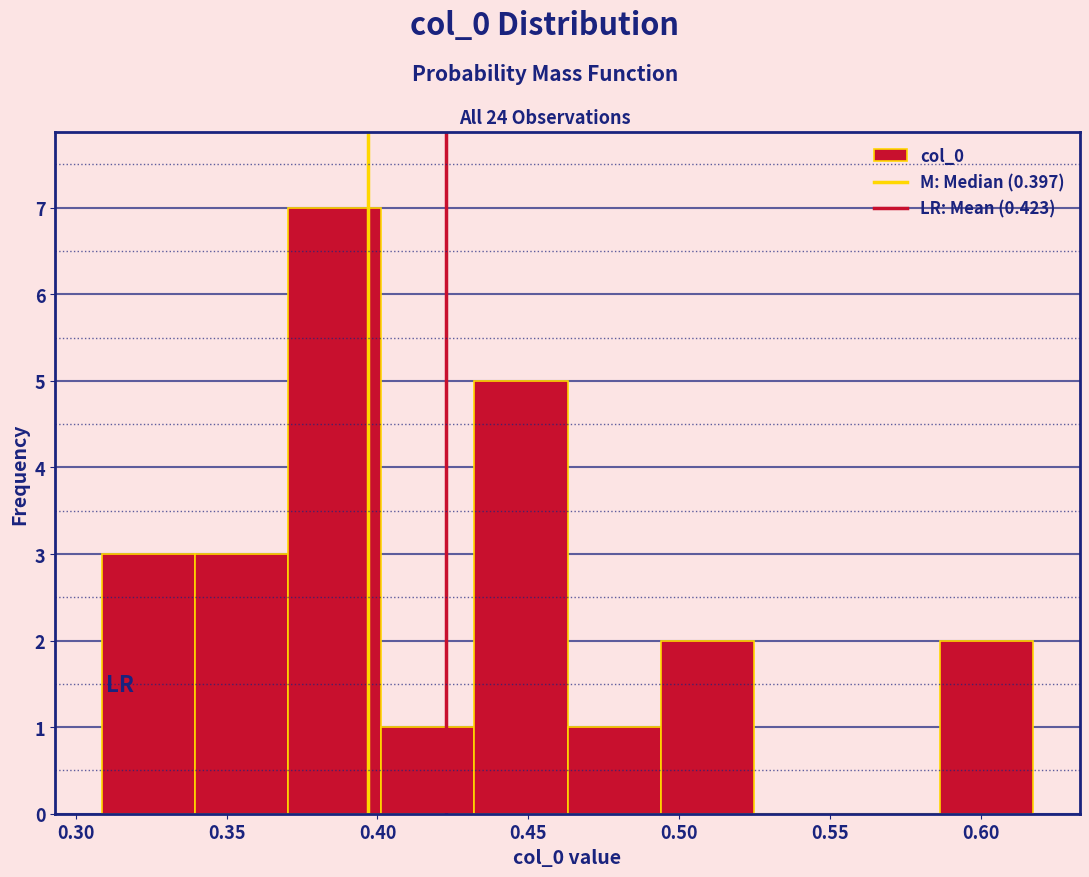

Reading left to right, transcribe this chart: for each bar, give the range it covers on the x-axis and its height. Neither the bar edges nor the heights are printed on the chart, so give them approximately, as read against the axes.

0.310 to 0.340: 3
0.340 to 0.370: 3
0.370 to 0.400: 7
0.400 to 0.430: 1
0.430 to 0.465: 5
0.465 to 0.495: 1
0.495 to 0.525: 2
0.525 to 0.555: 0
0.555 to 0.585: 0
0.585 to 0.620: 2